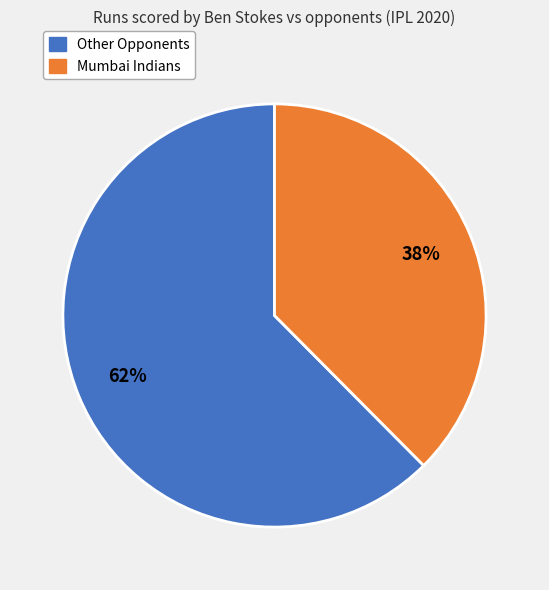

Does any single category account for the majority?

Yes